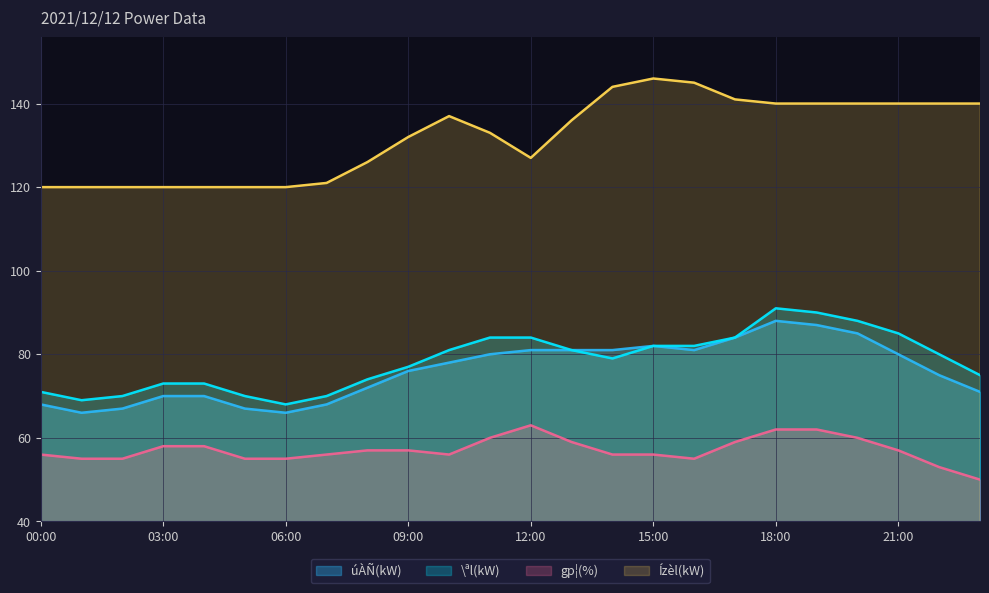

What are all the series names shown in the legend?

úÀÑ(kW), \ªl(kW), gp¦(%), Ízèl(kW)